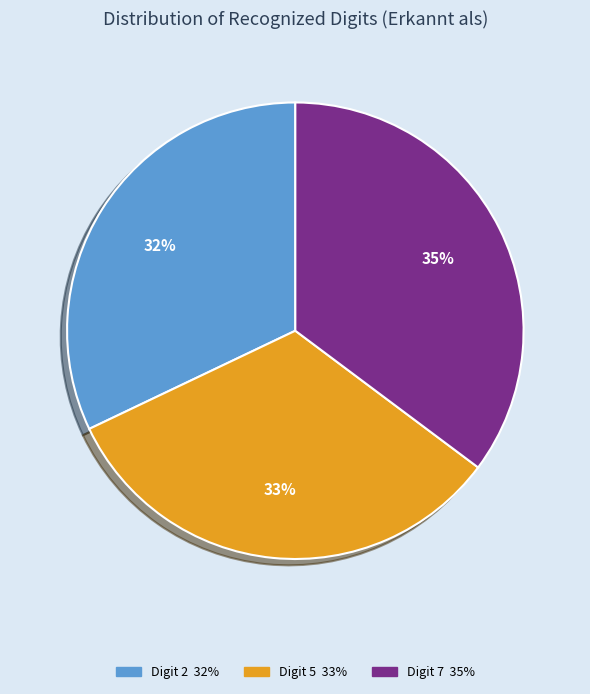

To the nearest percent, what is the average slice percentage?

33%